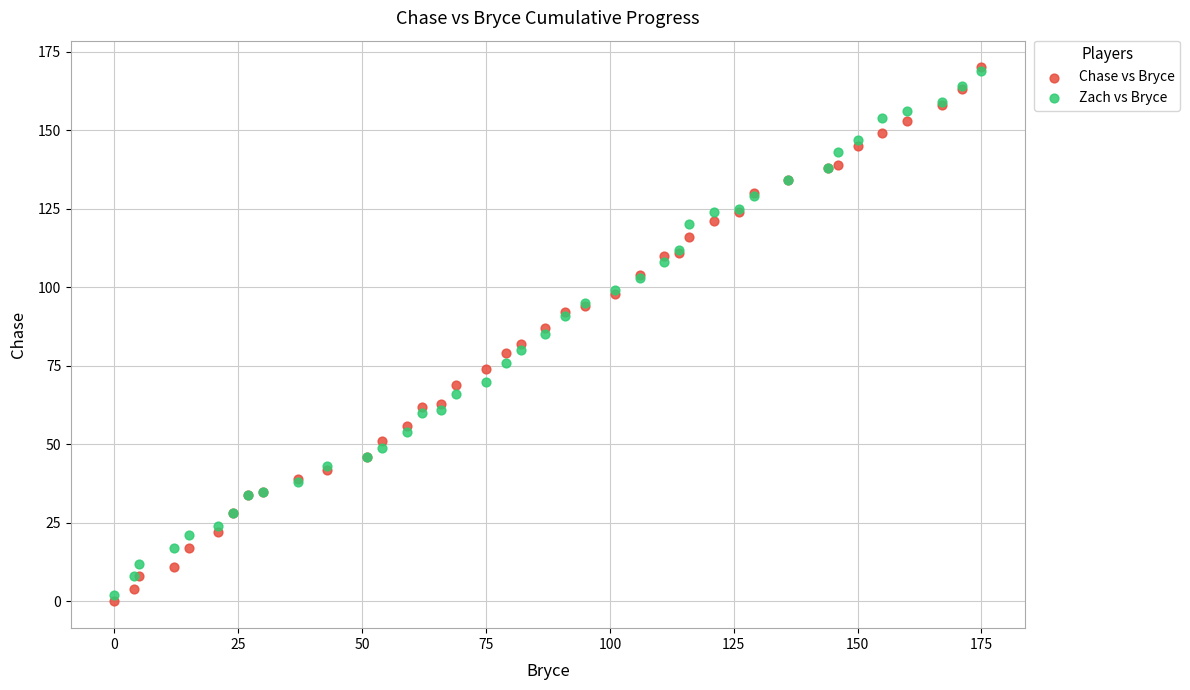

Which series contains the lowest Y value?

Chase vs Bryce